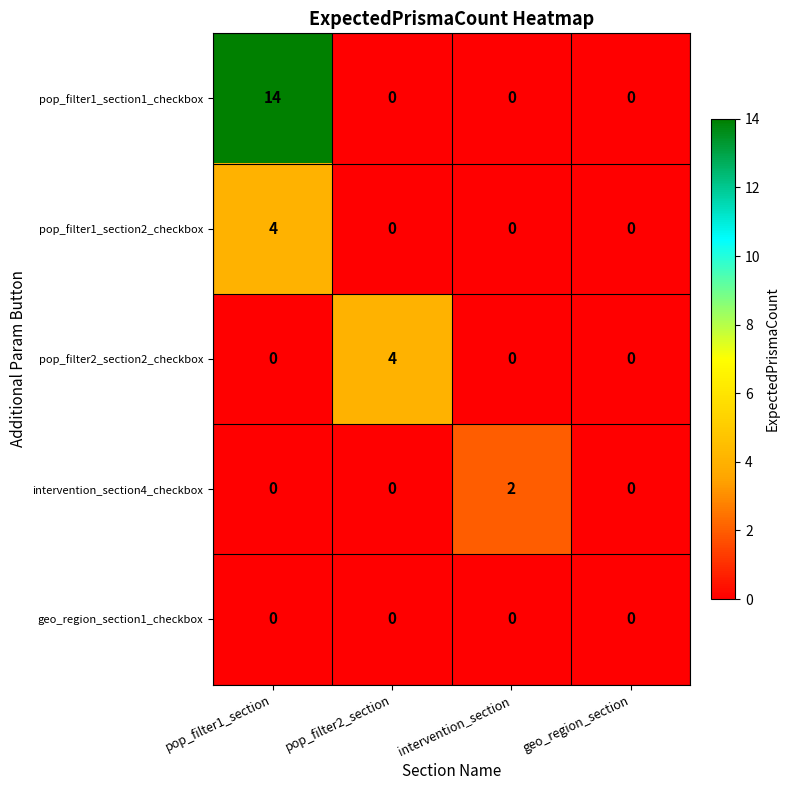

At which category is the sum across all series the highest?

pop_filter1_section